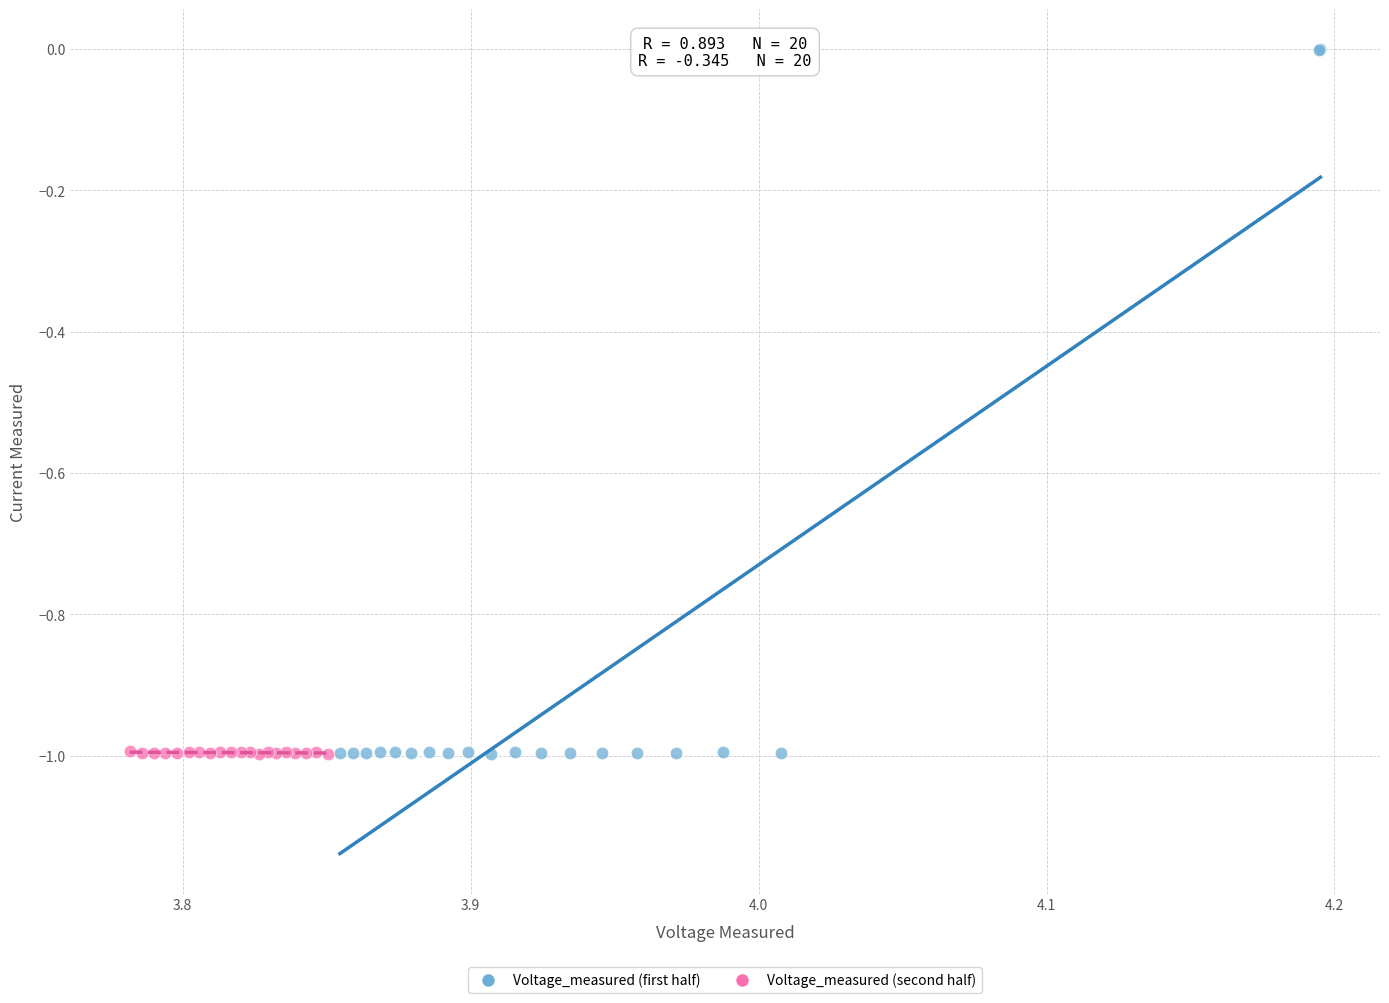

Which series reaches the maximum Y coordinate?

Voltage_measured (first half)